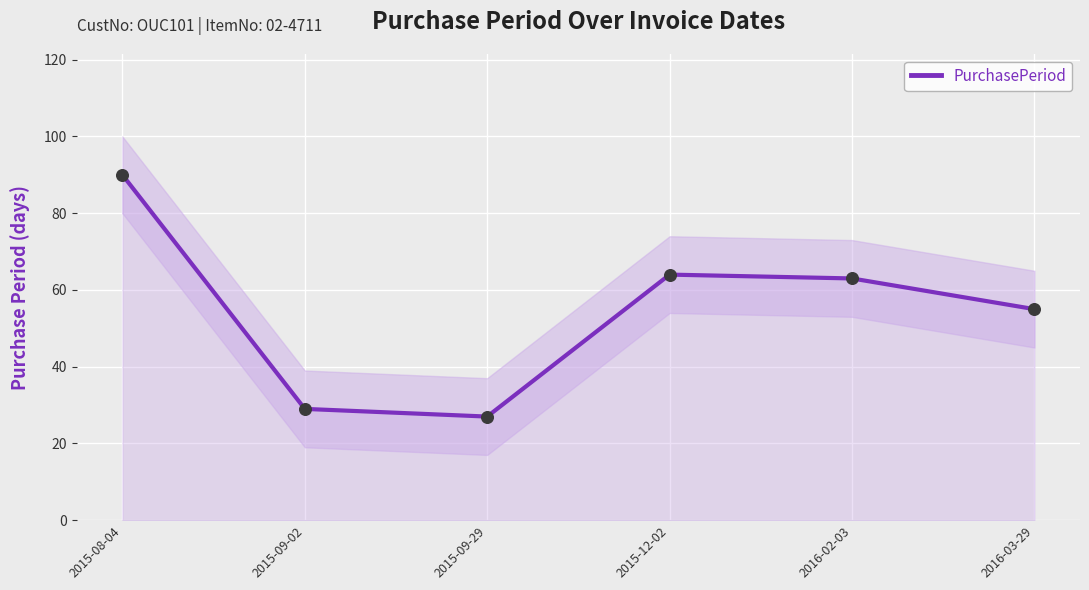

Approximately how many times larger is the value at 2016-02-03 compared to 2015-09-02?

2.2